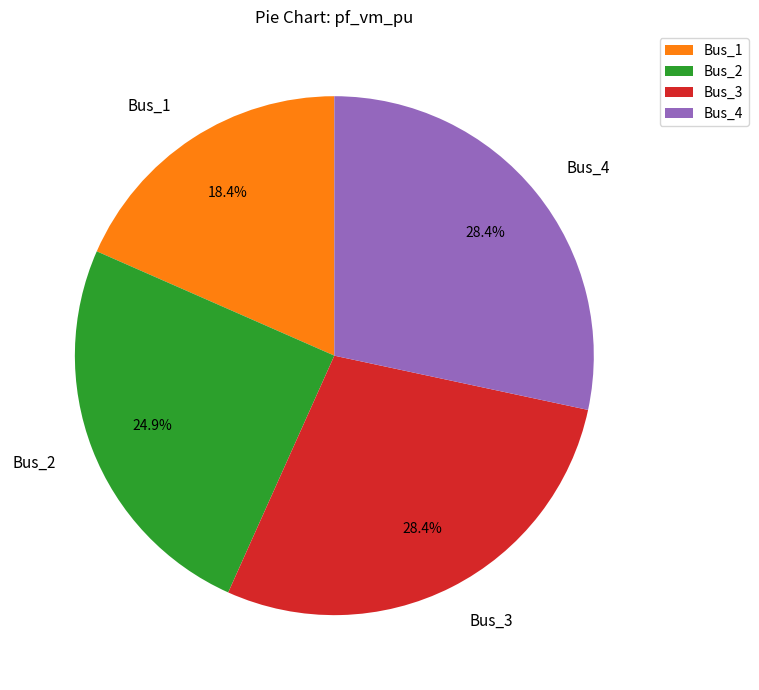

How many segments does this pie chart have?

4